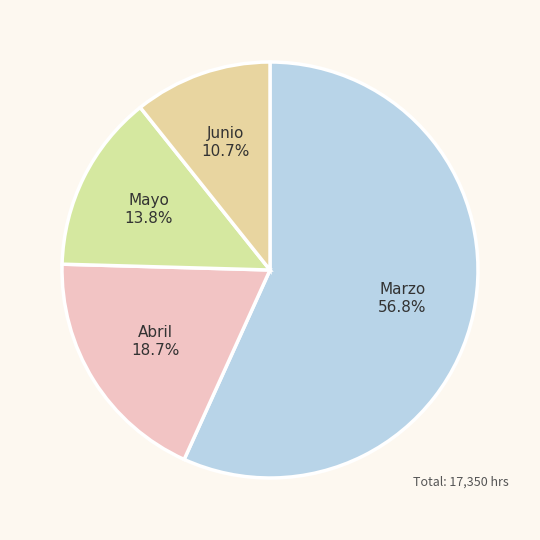

Is it true that Marzo is 42% of the pie?

False